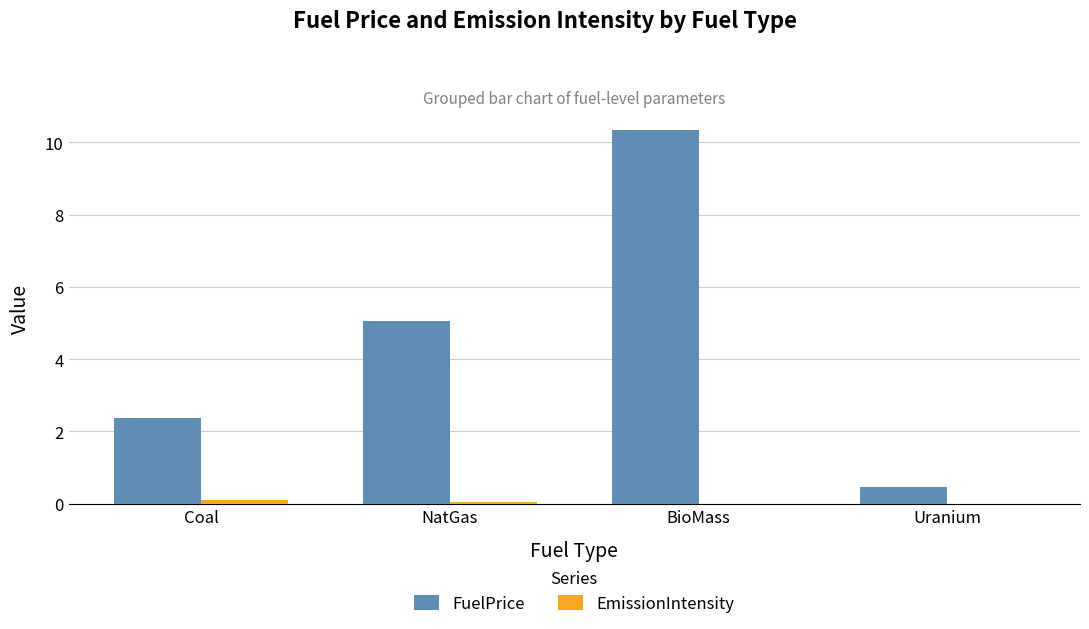

True or false: FuelPrice has a value of 0.5 at Uranium.

True